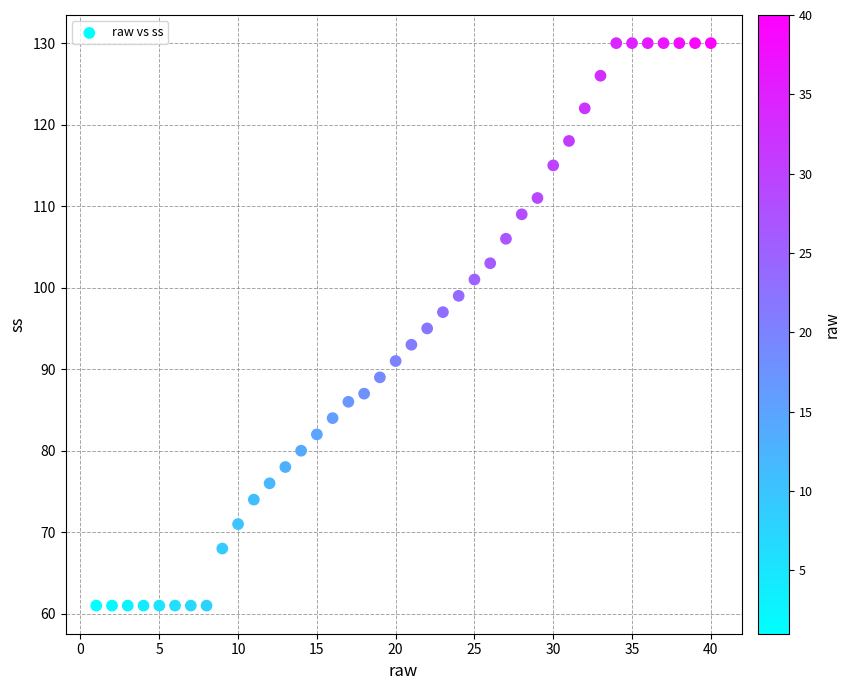

What is the range of X values (max minus min)?

39